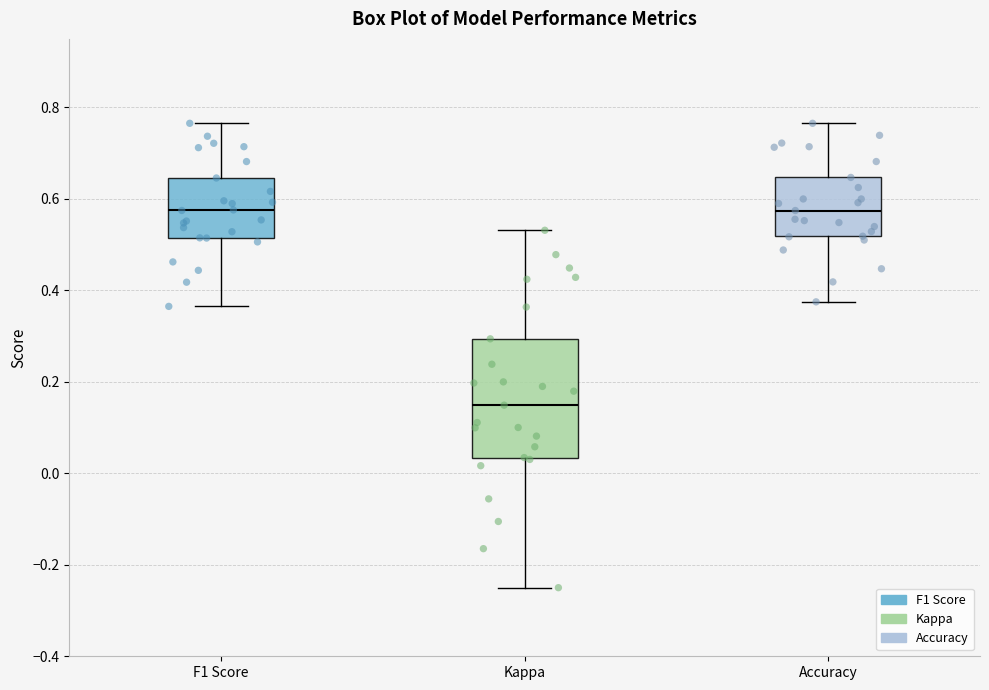

Reading left to right, transcribe this box plot: for each box, give where its median line is, the range the box spans, and where its two whiskers end, as read against the y-axis. The values are not printed on the chart, so give them approximately, as read against the axis.

F1 Score: median 0.58, box 0.52 to 0.64, whiskers 0.36 to 0.76
Kappa: median 0.14, box 0.04 to 0.30, whiskers -0.24 to 0.54
Accuracy: median 0.58, box 0.52 to 0.64, whiskers 0.38 to 0.76